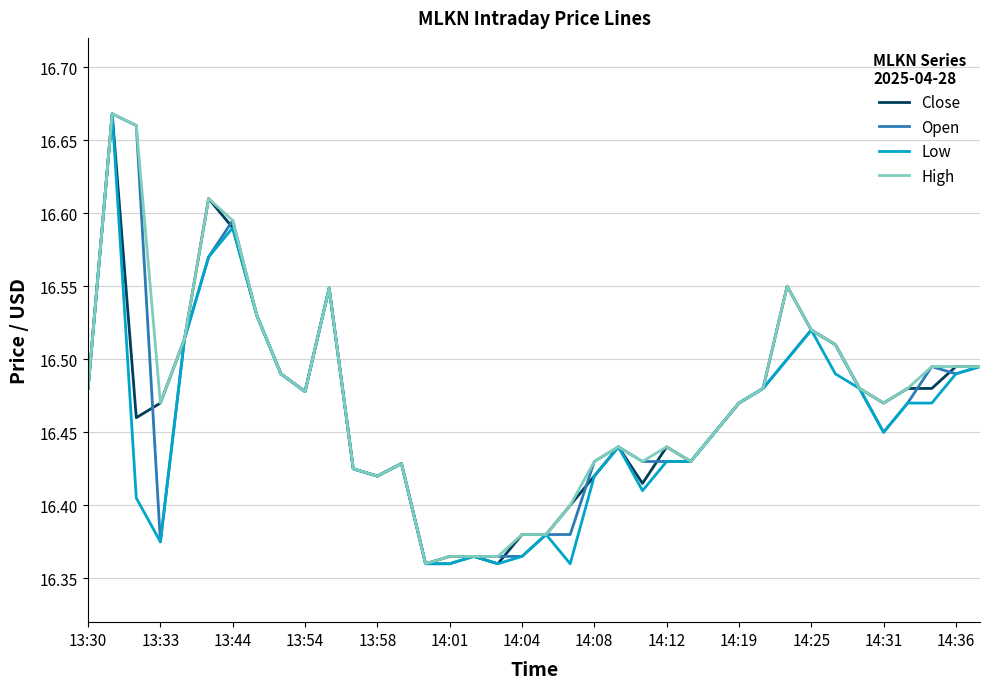

What is the value of the High point at the 32nd from the left?

16.5